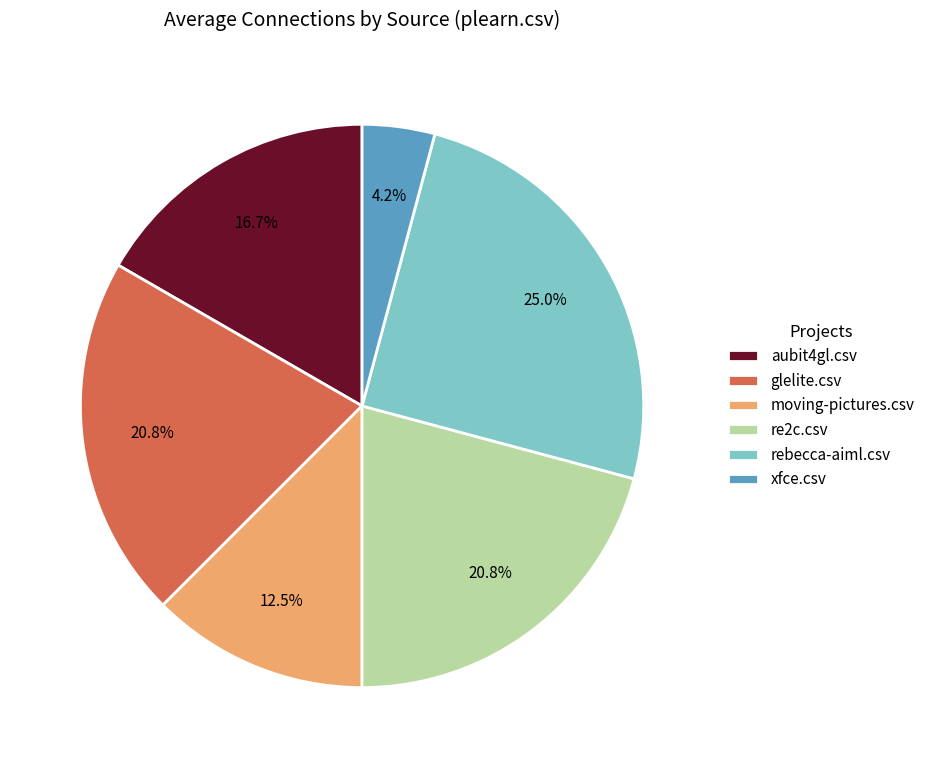

Does any single category account for the majority?

No